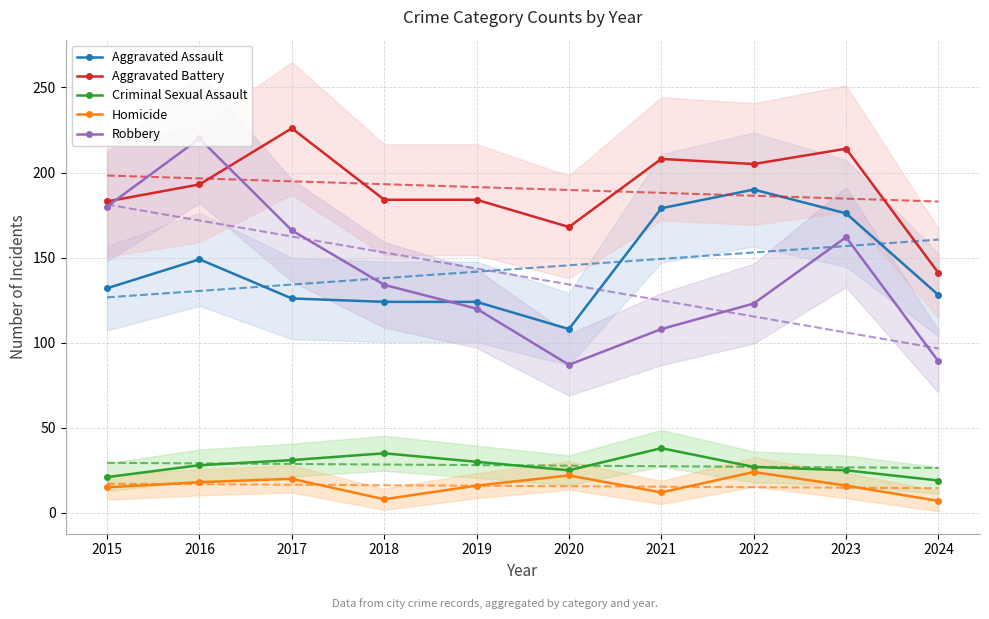

What is the difference between the Criminal Sexual Assault values at 2016 and 2021?

10